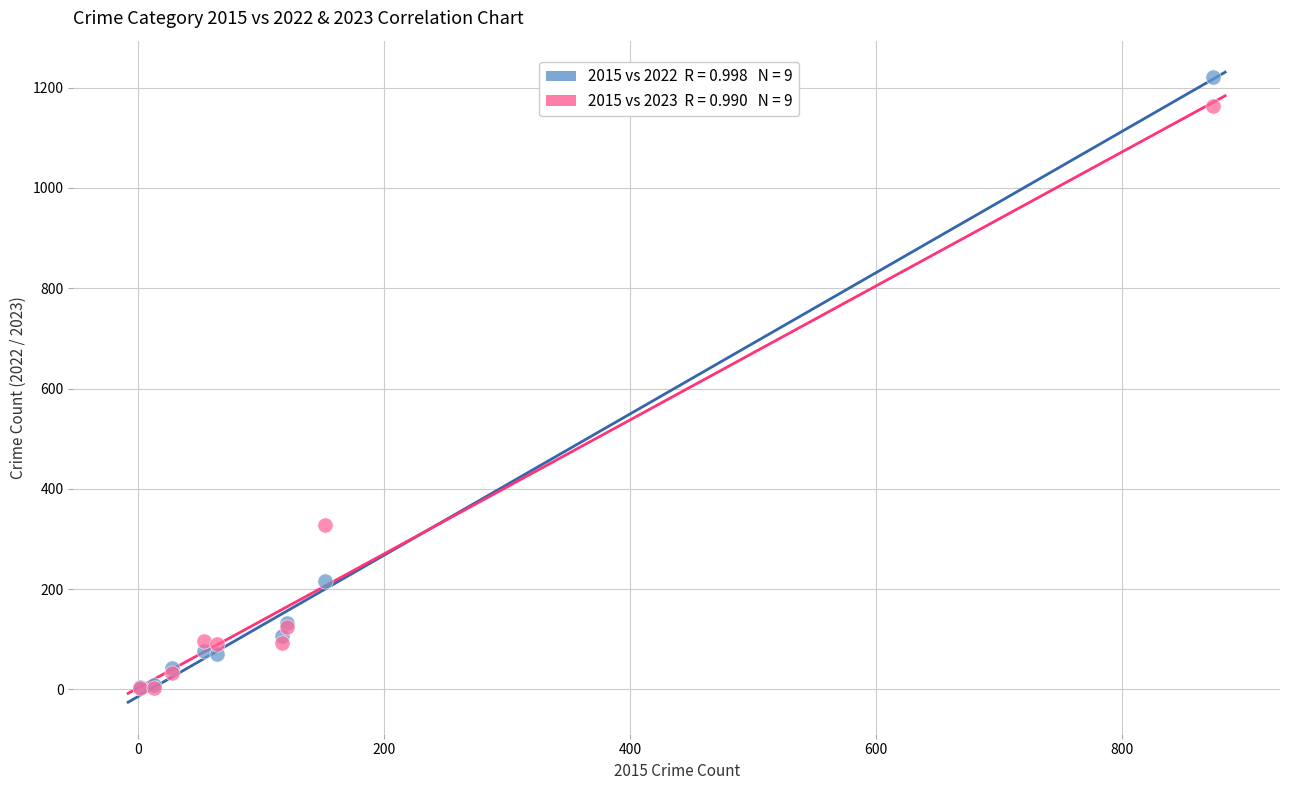

Across all series, what Y value is closest to 612?

327